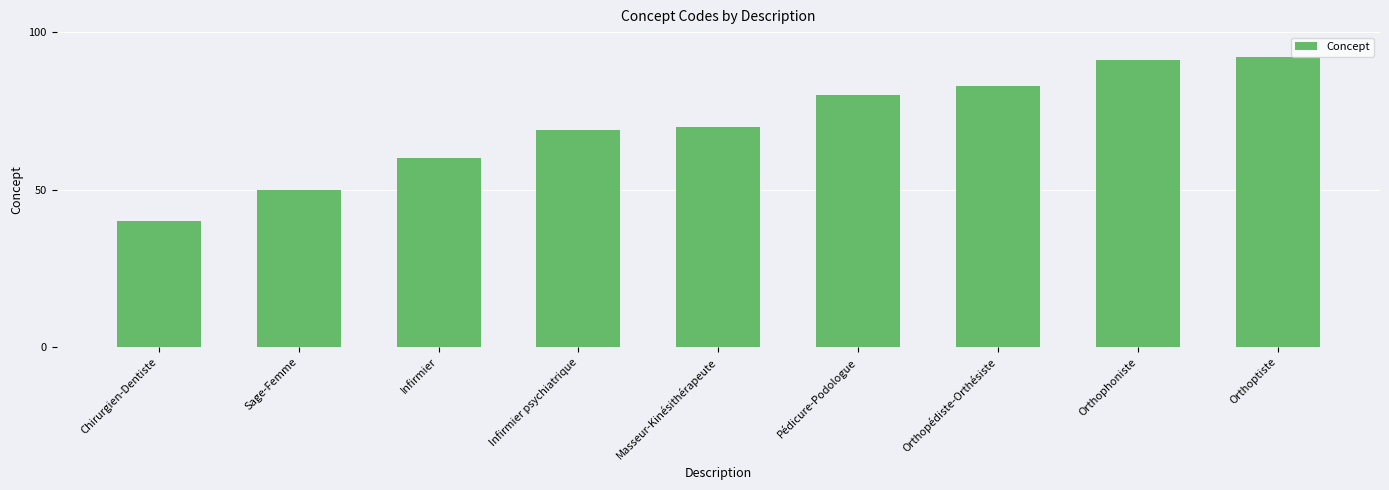

Read the value at Orthopédiste-Orthésiste, to the nearest 10.

80